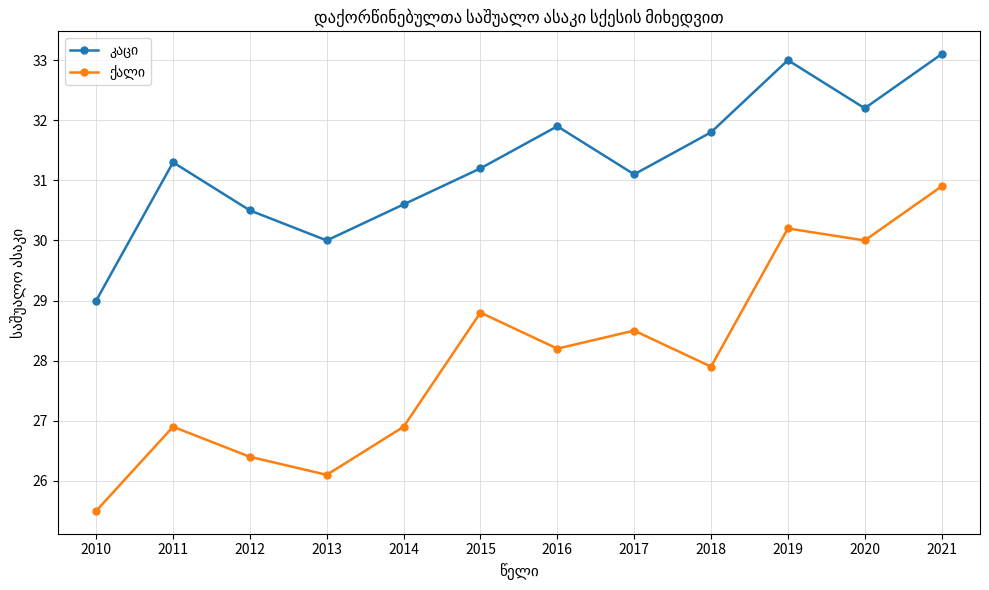

At which category is the sum across all series the highest?

2021